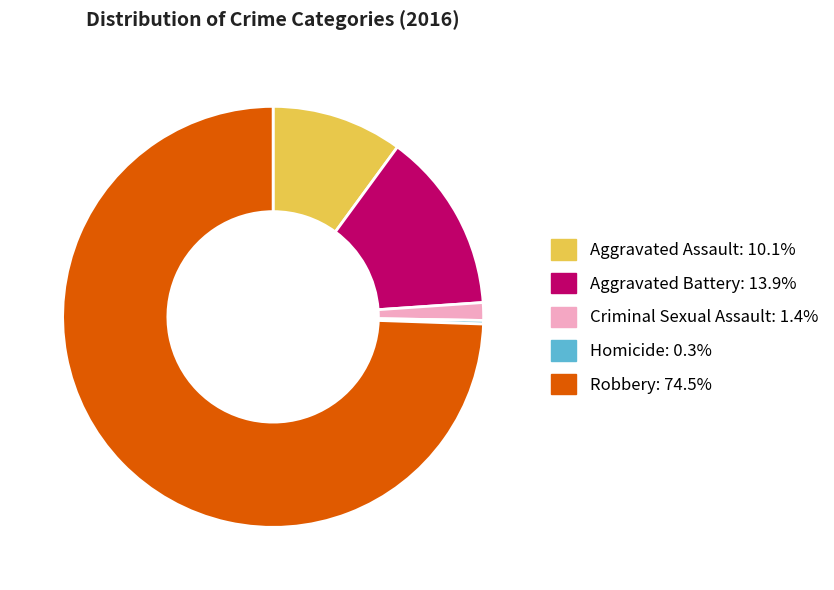

Does Criminal Sexual Assault represent more than half of the total?

No